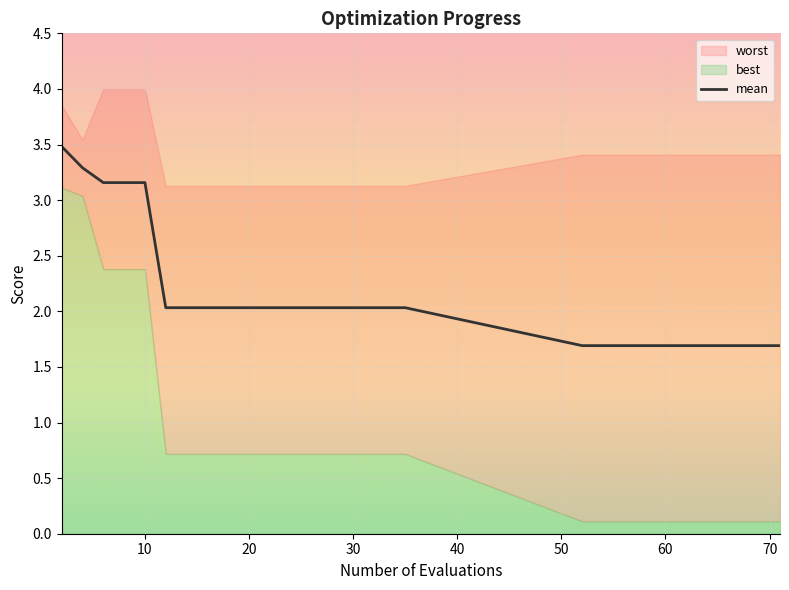

What is the difference between the maximum and minimum values in the best series?

3.0